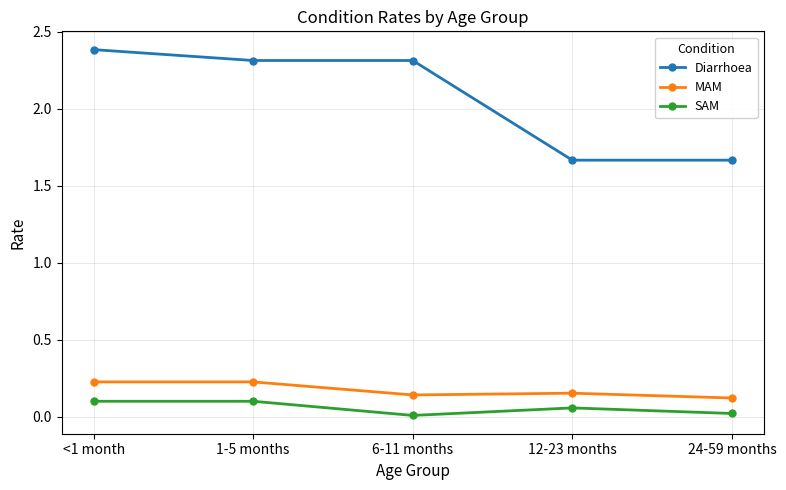

What is the difference between the highest and lowest values at 12-23 months?

1.6